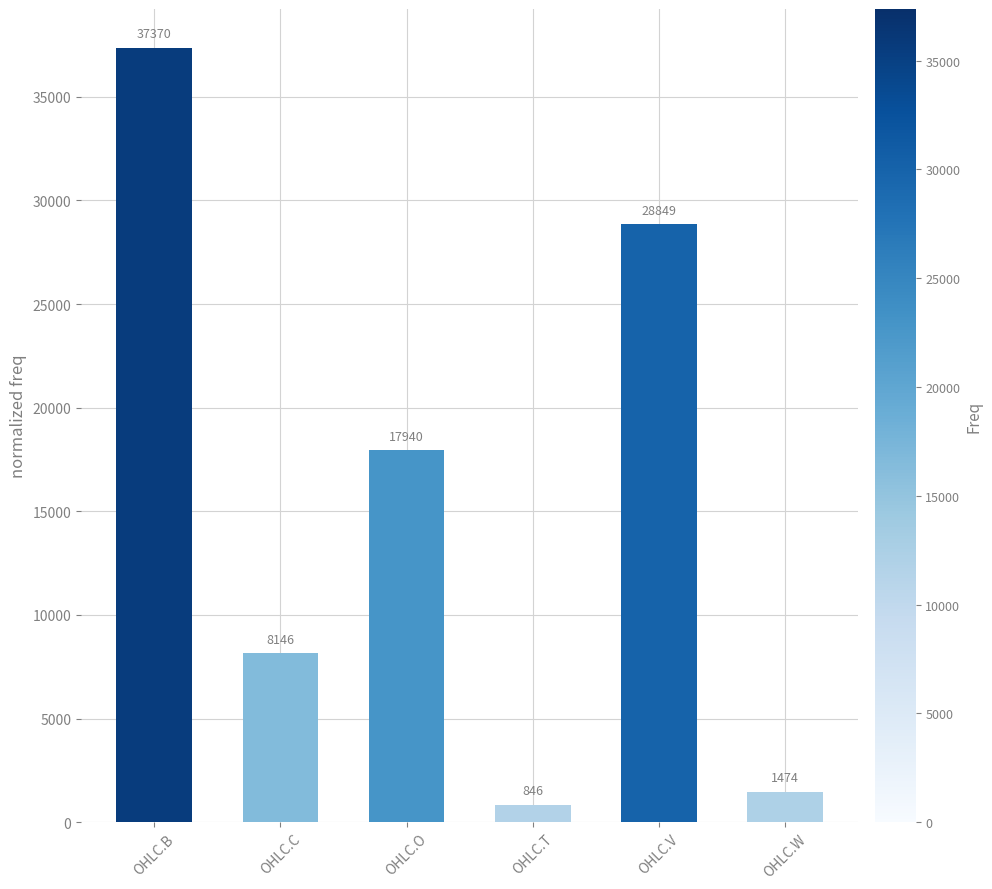

What value does the data have at OHLC.W?

1474